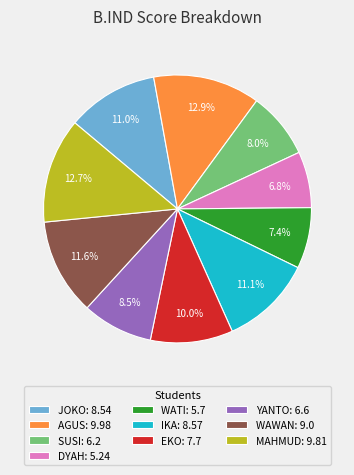

Is there any slice that represents more than half of the pie?

No